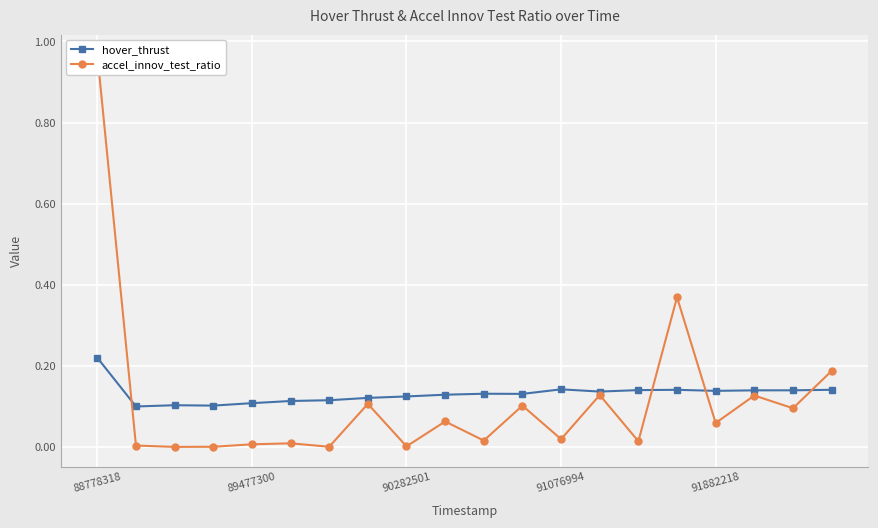

Is it true that hover_thrust equals 0.2 at 88778318?

True